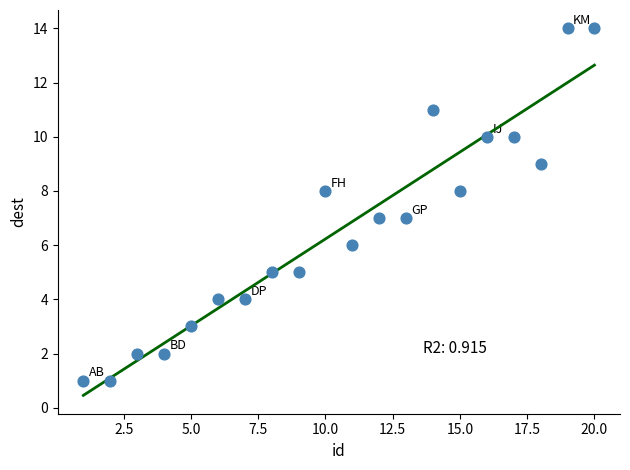

What is the range of X values (max minus min)?

19